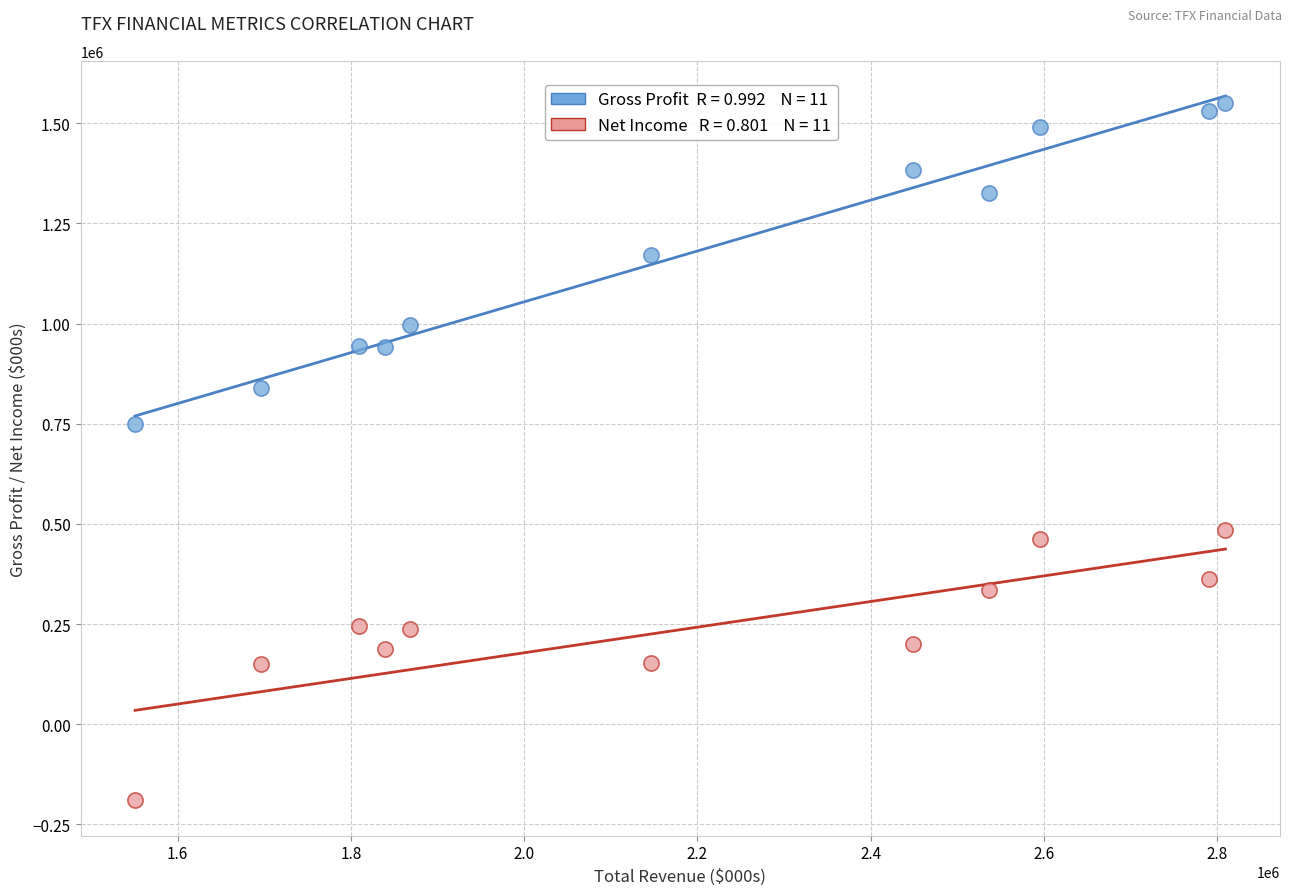

Across all series, what Y value is closest to 679750?

748200